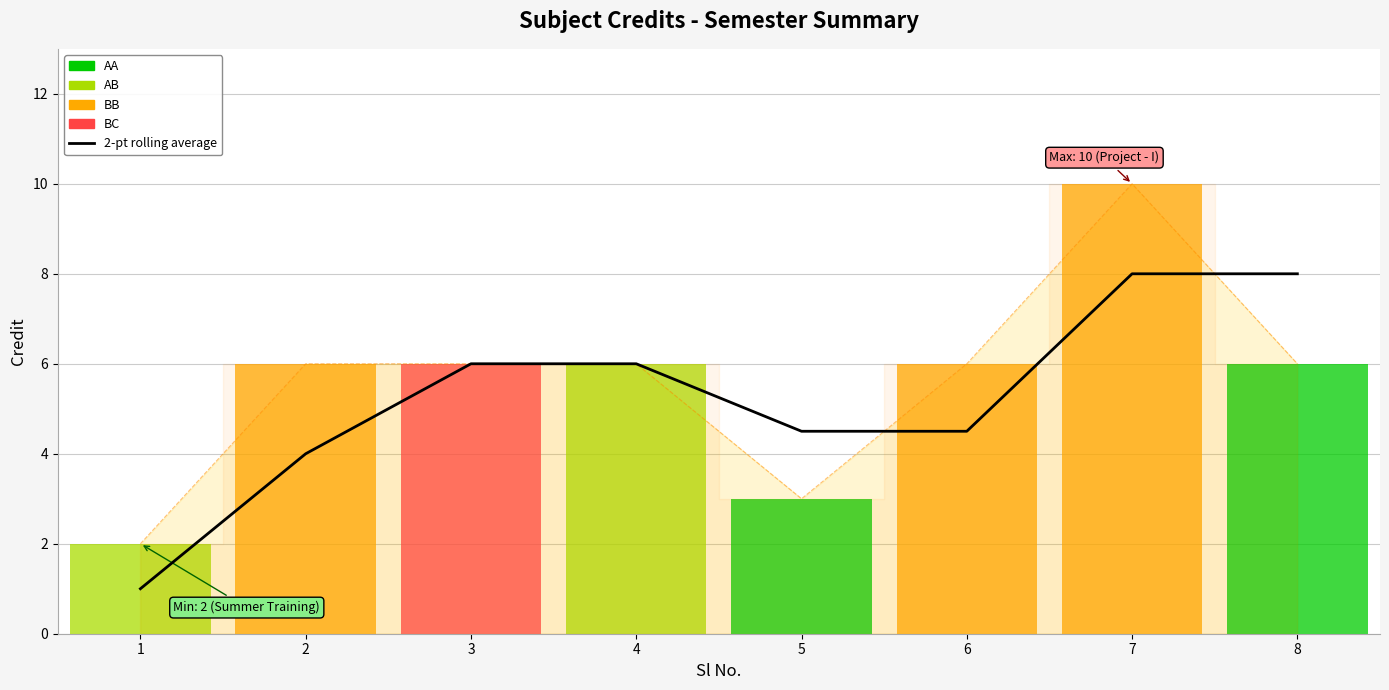

Is it true that the value at 5 is 5.9?

False